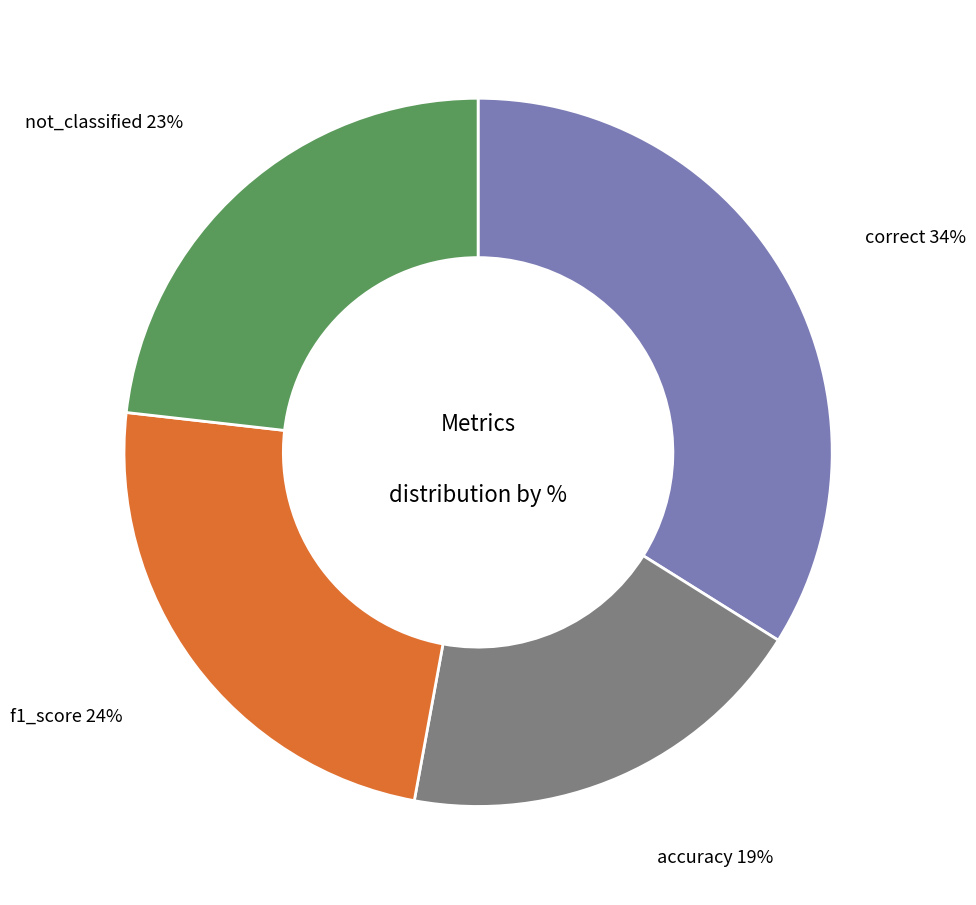

How many segments does this pie chart have?

4